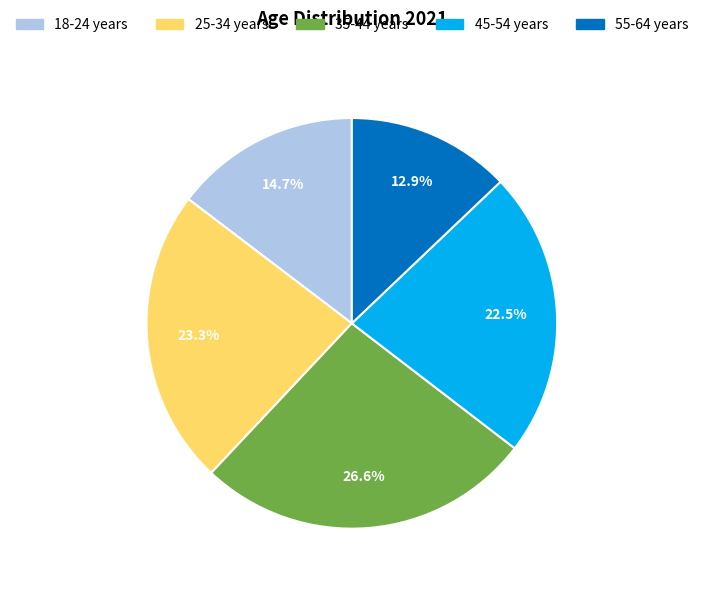

To the nearest percent, what is the difference between the largest and smallest slice percentages?

14%